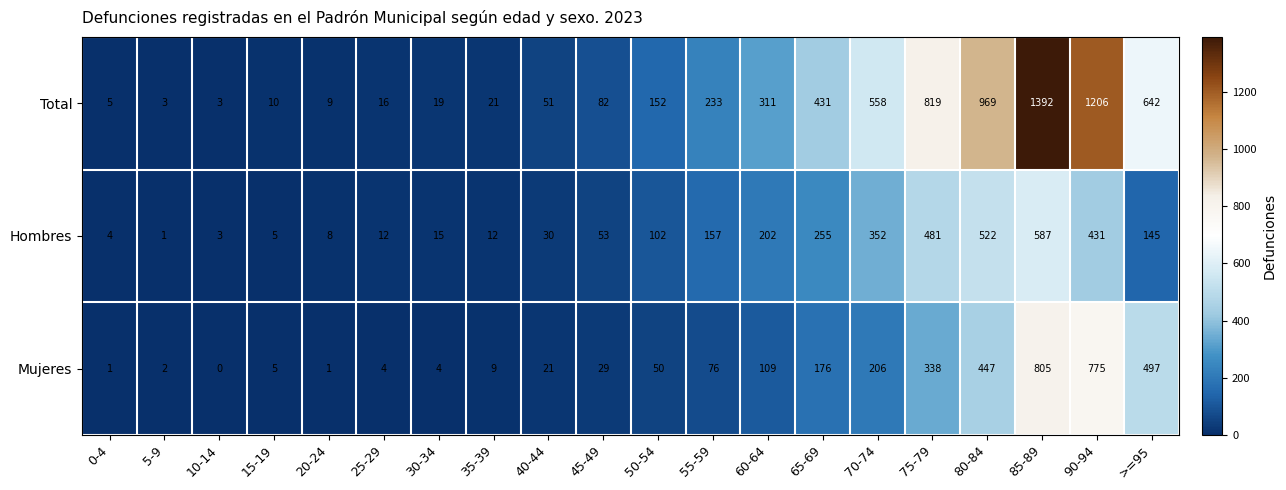

List the series in order of their peak value, highest first.

Total, Mujeres, Hombres